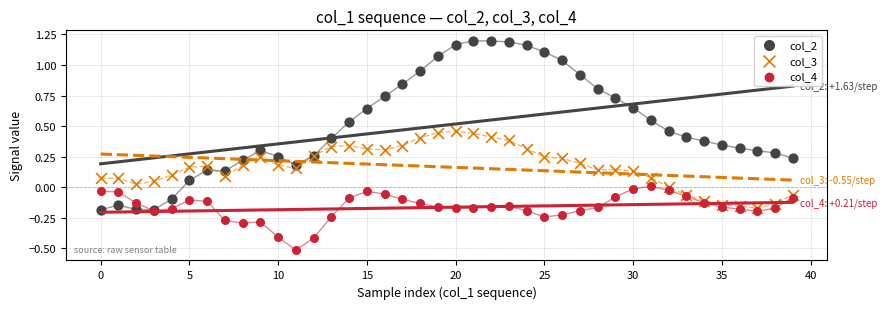

Which series reaches the minimum Y coordinate?

col_4